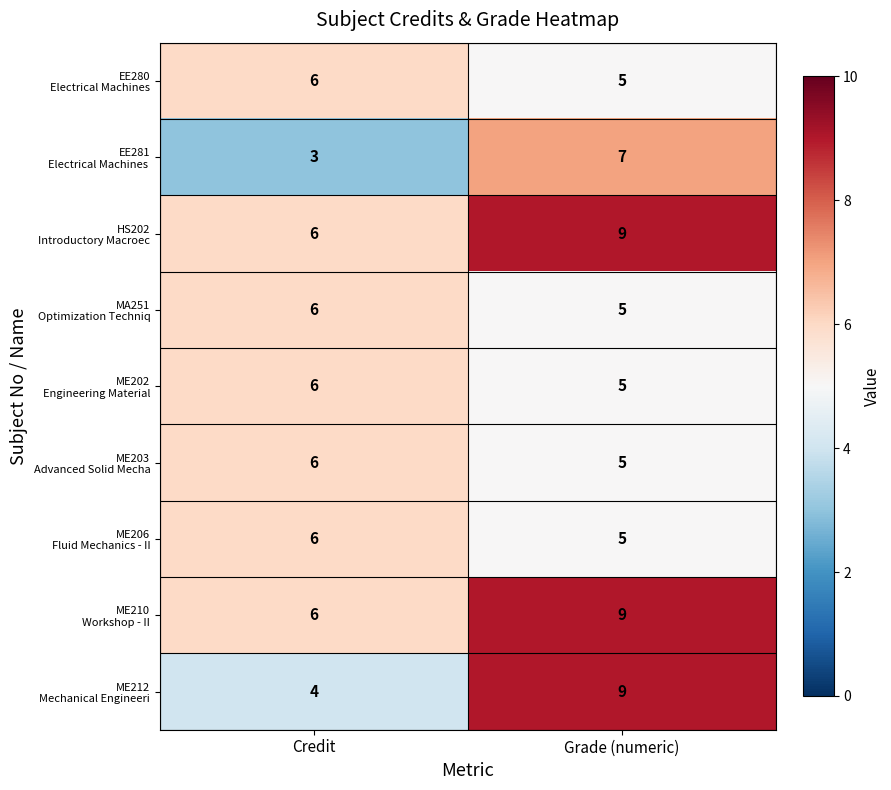

What is the maximum value shown in the chart?

9